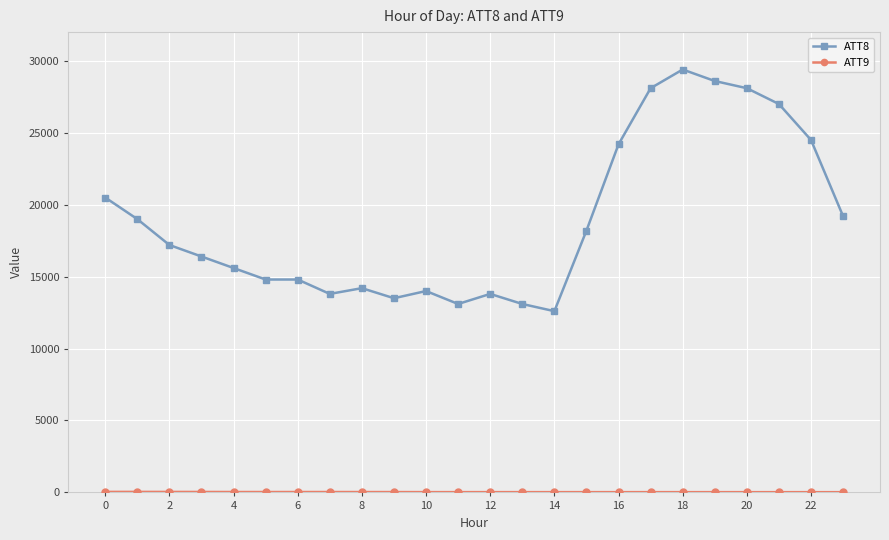

Which series has the largest total across all categories?

ATT8